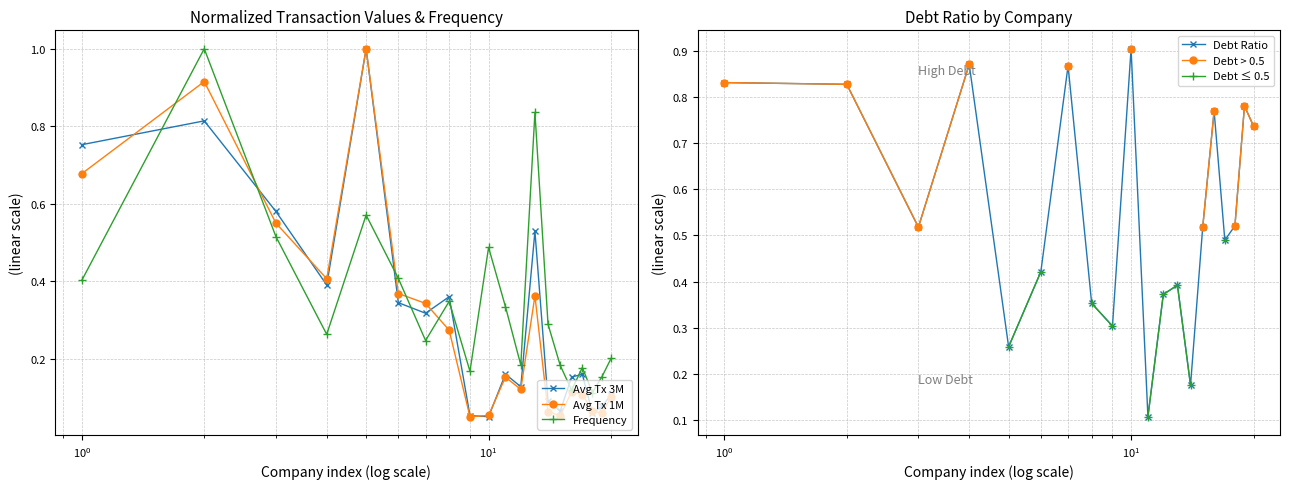

In Frequency, how many points are higher than both neighbors (excluding endpoints)?

6